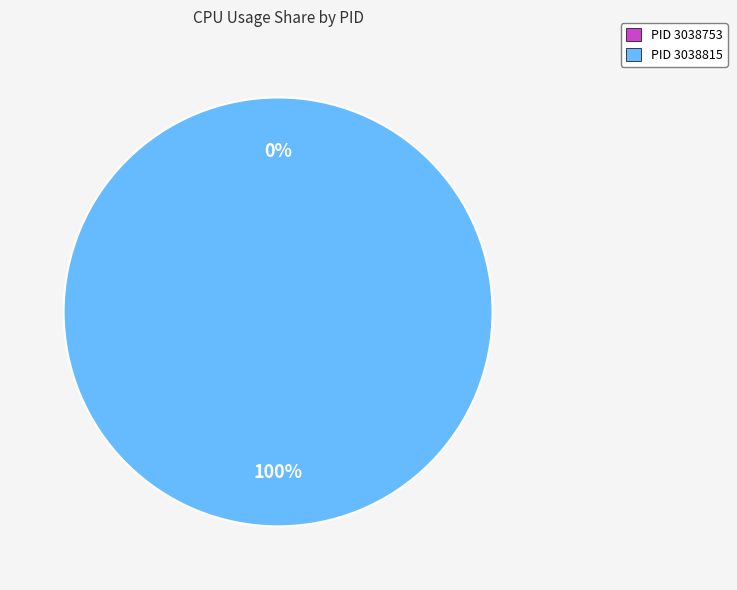

The 3038815 slice represents 94% of the pie. True or false?

False